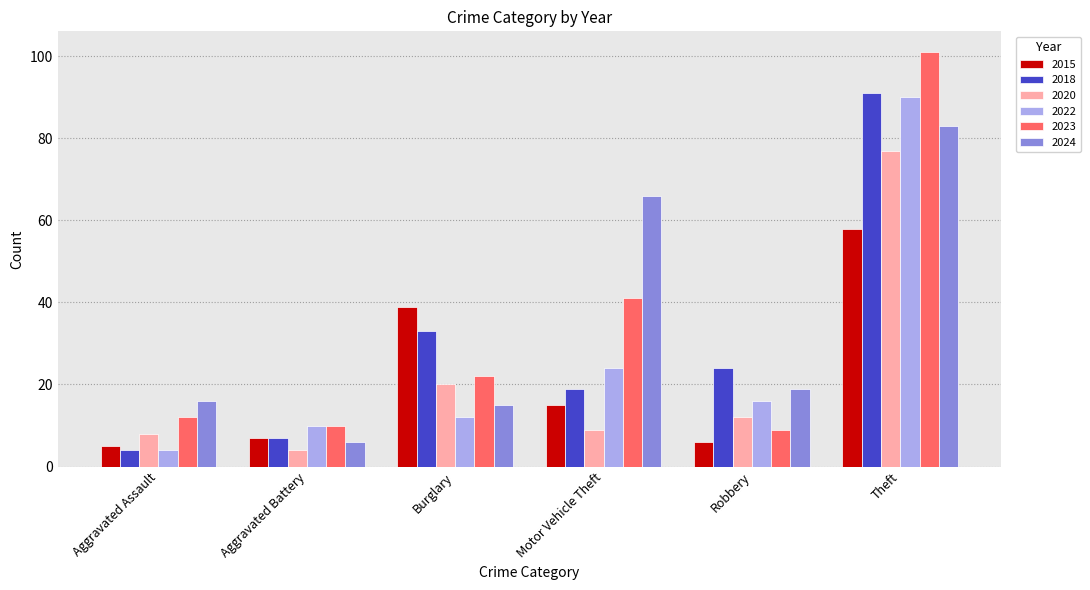

What is the value of the 2015 bar at the 4th from the left?

15